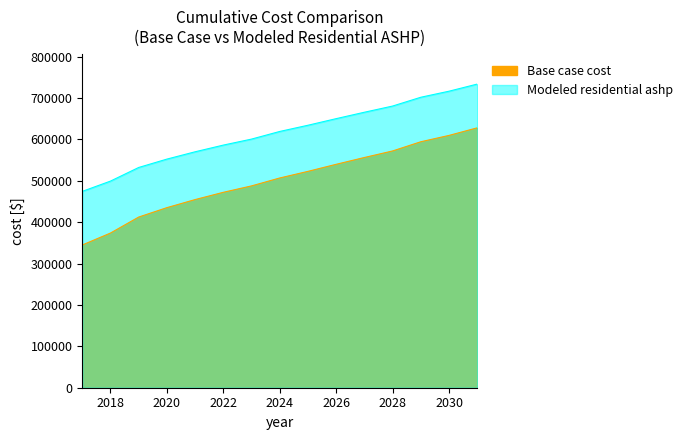

At which label does Modeled residential ashp first exceed 619358?

2024